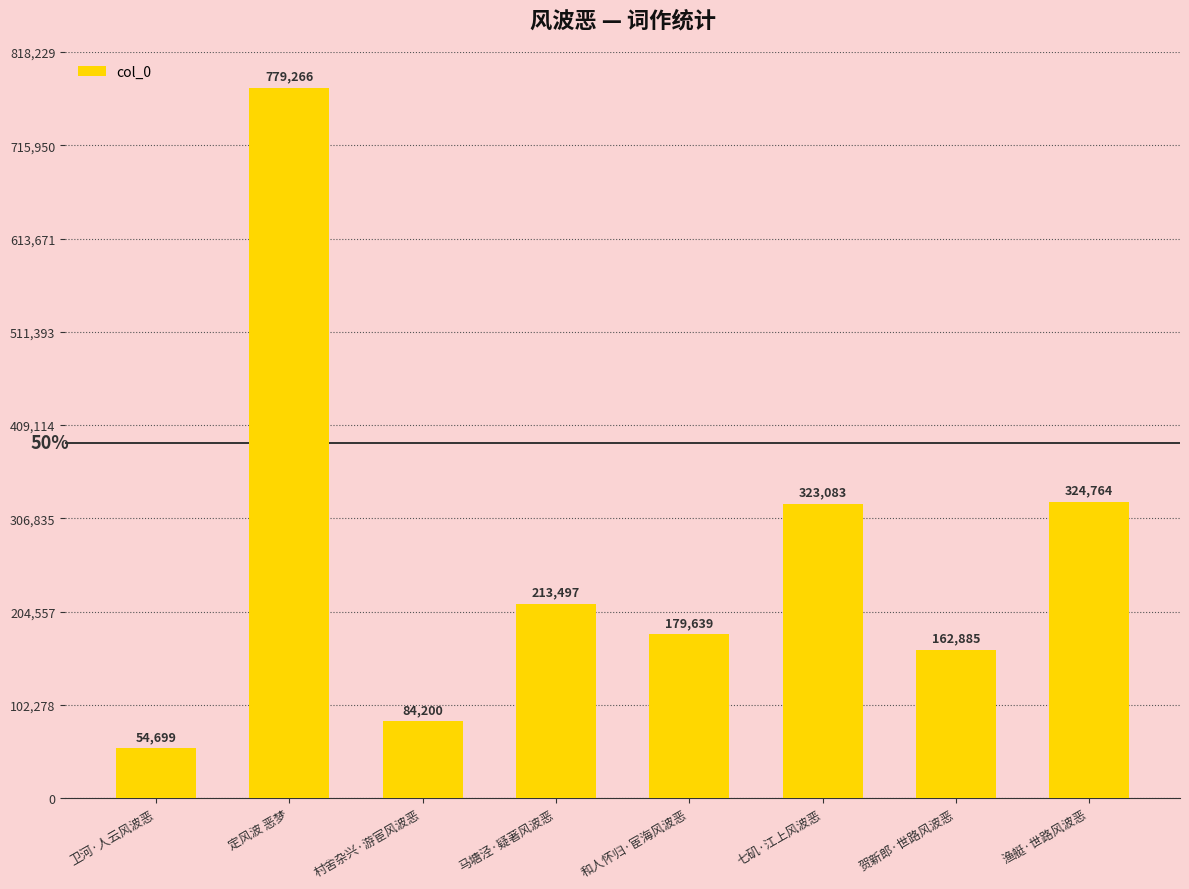

Reading left to right, transcribe all the data shown in this chart.

卫河·人云风波恶=54699	定风波 恶梦=779266	村舍杂兴·游宦风波恶=84200	马塘泾·疑著风波恶=213497	和人怀归·宦海风波恶=179639	七矶·江上风波恶=323083	贺新郎·世路风波恶=162885	渔艇·世路风波恶=324764